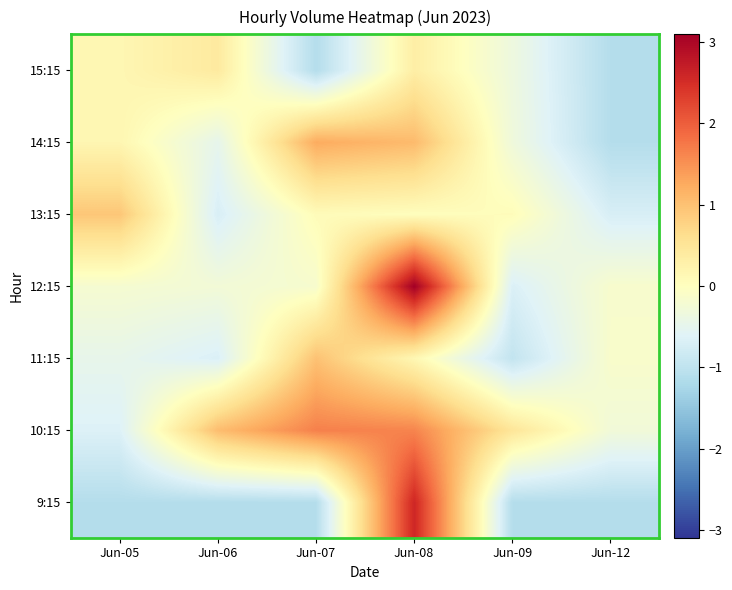

Reading right to left, extract all data points from this chart.

9:15: Jun-12=-1.1	Jun-09=-1.1	Jun-08=2.6	Jun-07=-1.1	Jun-06=-1.1	Jun-05=-1.1
10:15: Jun-12=-0.3	Jun-09=0.5	Jun-08=1.6	Jun-07=1.7	Jun-06=1.0	Jun-05=-0.6
11:15: Jun-12=-0.1	Jun-09=-1.0	Jun-08=0.2	Jun-07=1.0	Jun-06=-0.7	Jun-05=-0.5
12:15: Jun-12=-0.2	Jun-09=-0.7	Jun-08=3.1	Jun-07=-0.2	Jun-06=-0.3	Jun-05=-0.2
13:15: Jun-12=-0.7	Jun-09=0.1	Jun-08=0.0	Jun-07=0.1	Jun-06=-0.7	Jun-05=0.9
14:15: Jun-12=-1.1	Jun-09=-0.3	Jun-08=1.1	Jun-07=1.2	Jun-06=-0.5	Jun-05=0.2
15:15: Jun-12=-1.1	Jun-09=-0.3	Jun-08=0.3	Jun-07=-1.1	Jun-06=0.4	Jun-05=0.2